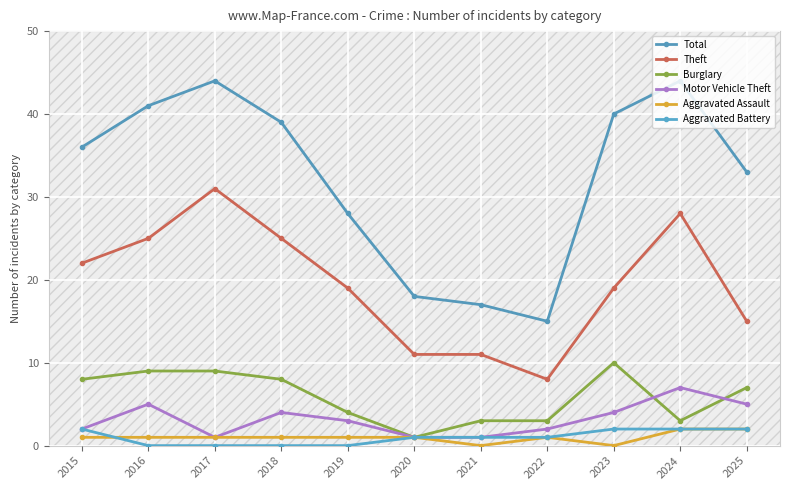

How many lines are shown in the chart?

6